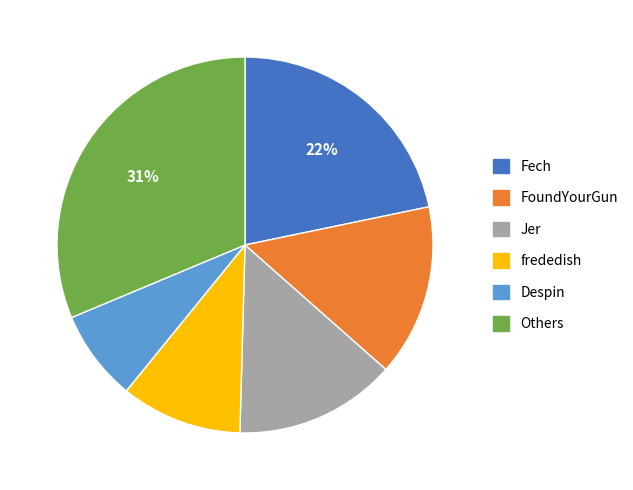

To the nearest percent, what is the average slice percentage?

17%